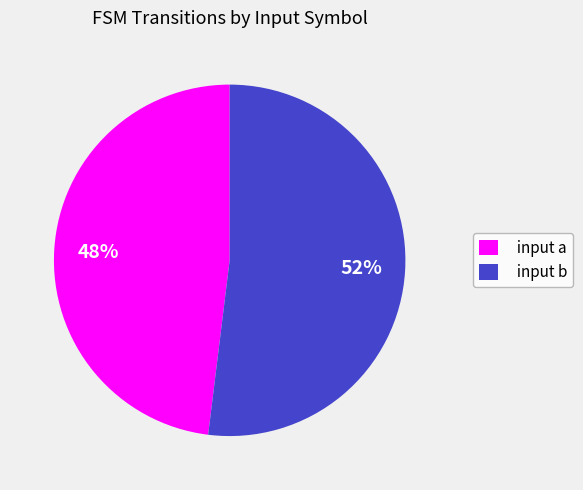

What percentage is the input a slice, to the nearest percent?

48%